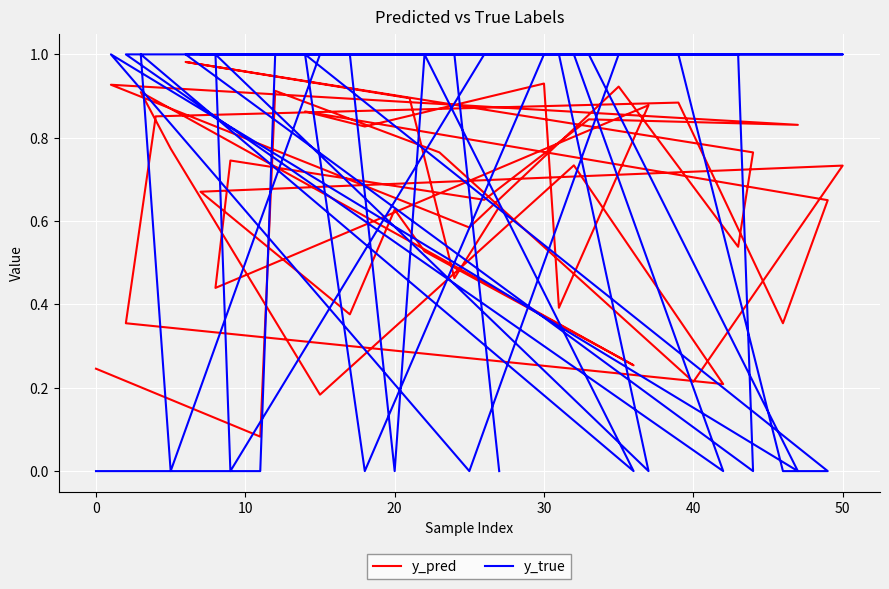

Which series has the largest total across all categories?

y_pred